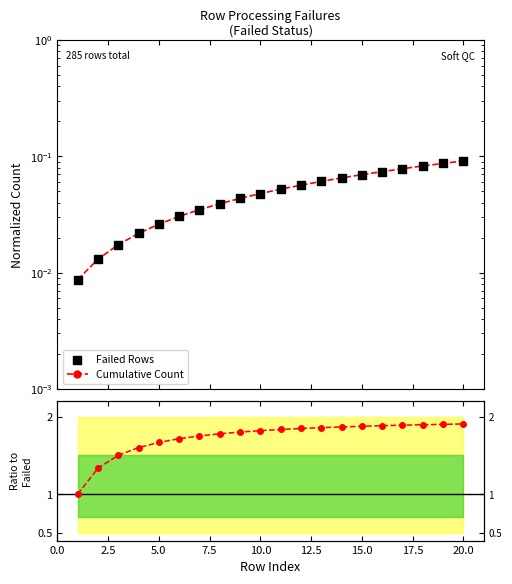

Which series has the largest Y range (max minus min)?

Ratio to Failed